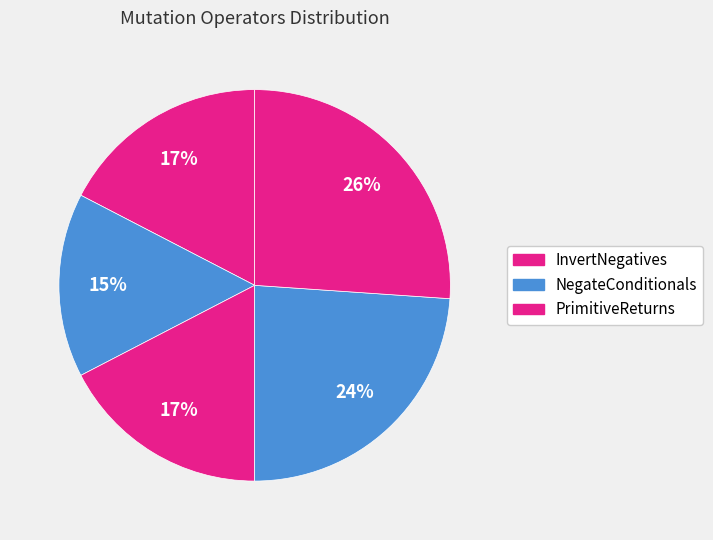

How many slices are in this pie chart?

5